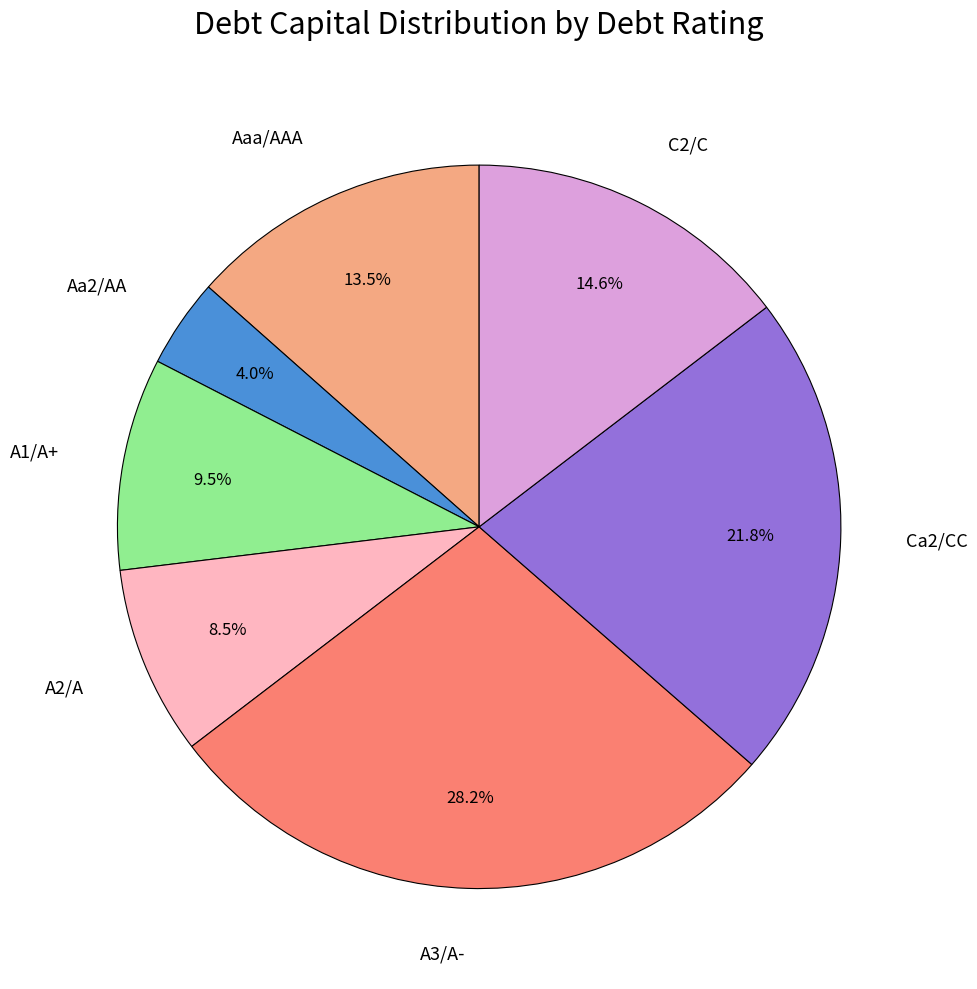

Does any single category account for the majority?

No